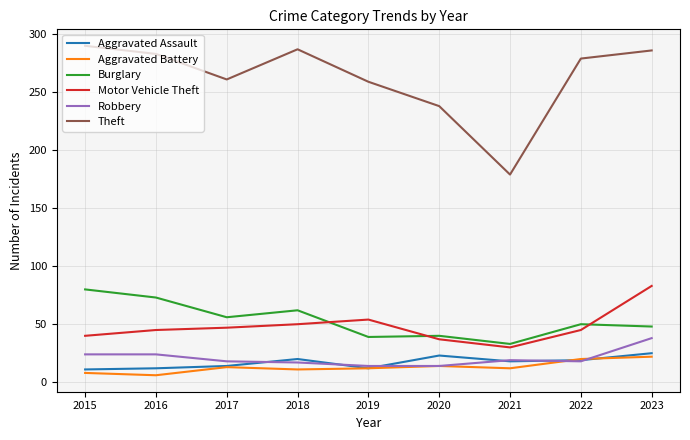

At which category is the sum across all series the highest?

2023